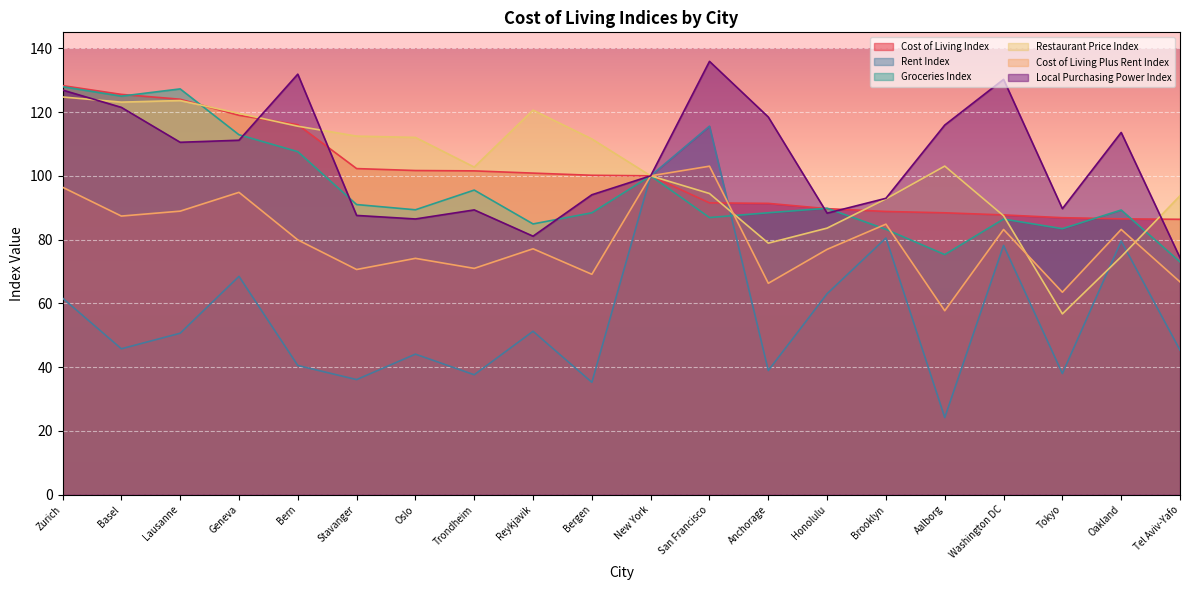

Between Basel and Aalborg, which is larger?

Basel